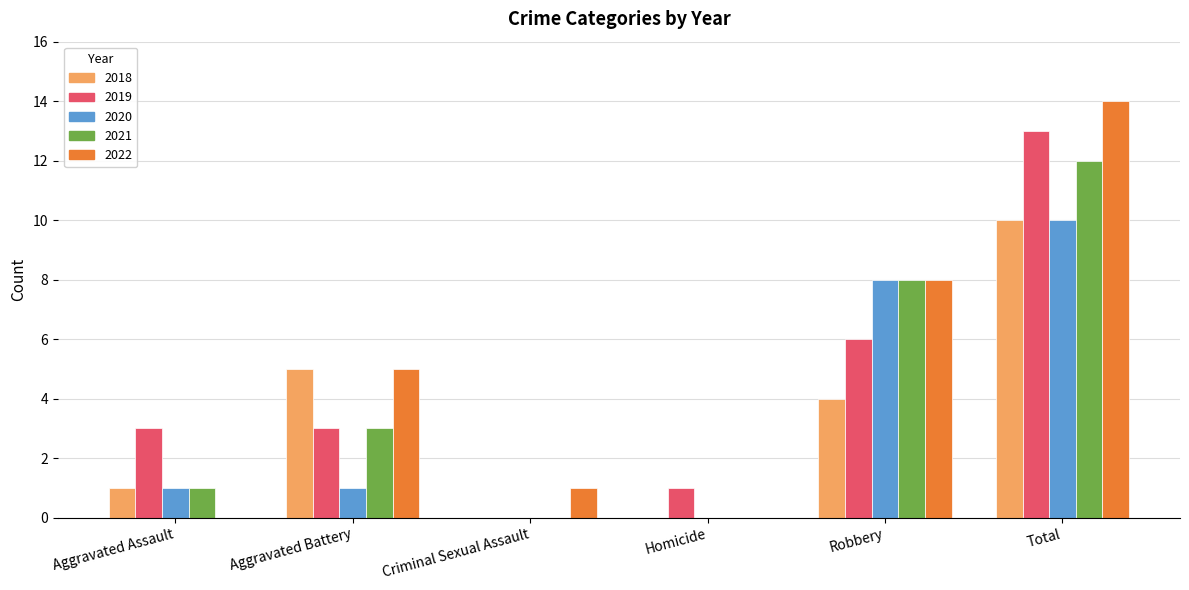

What are all the series names shown in the legend?

2018, 2019, 2020, 2021, 2022